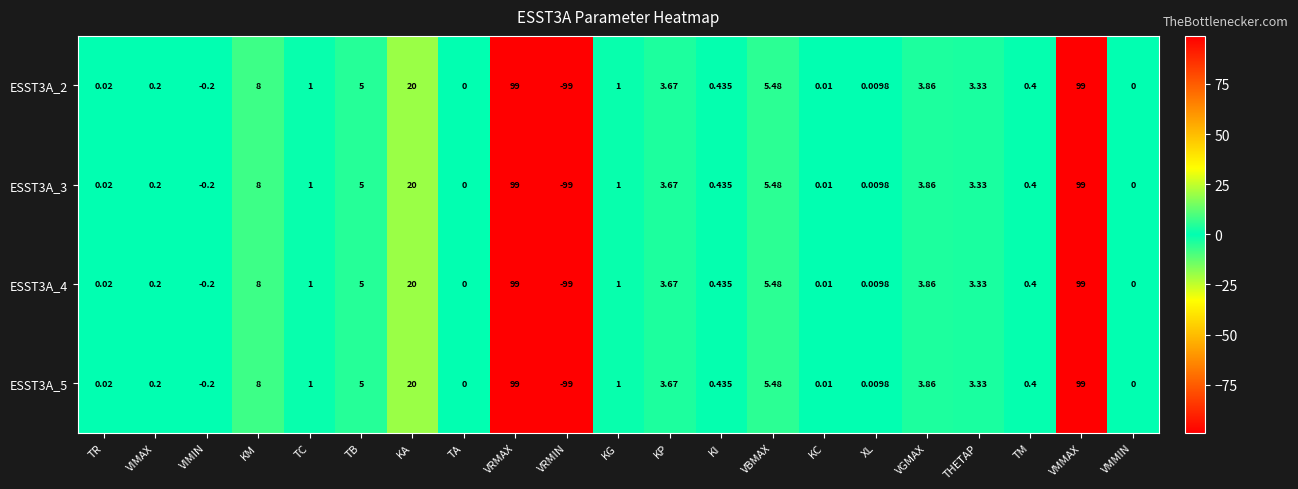

Is the value of ESST3A_3 at KA greater than the value of ESST3A_2 at THETAP?

Yes